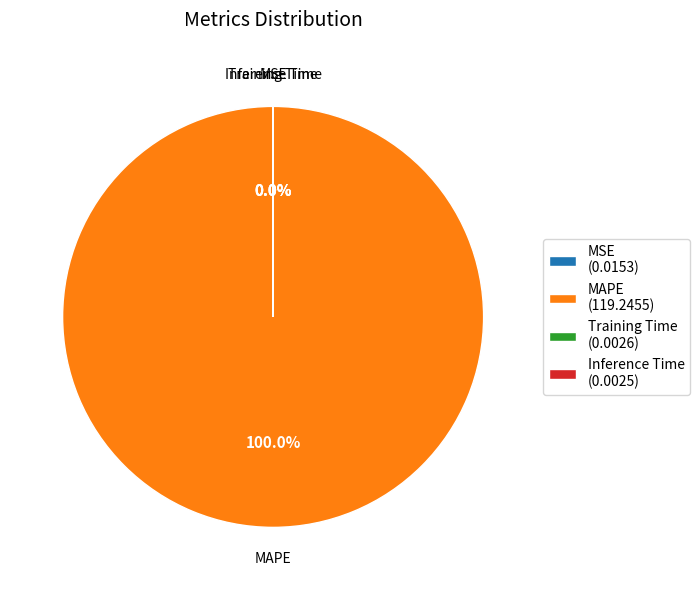

What is the majority slice?

MAPE